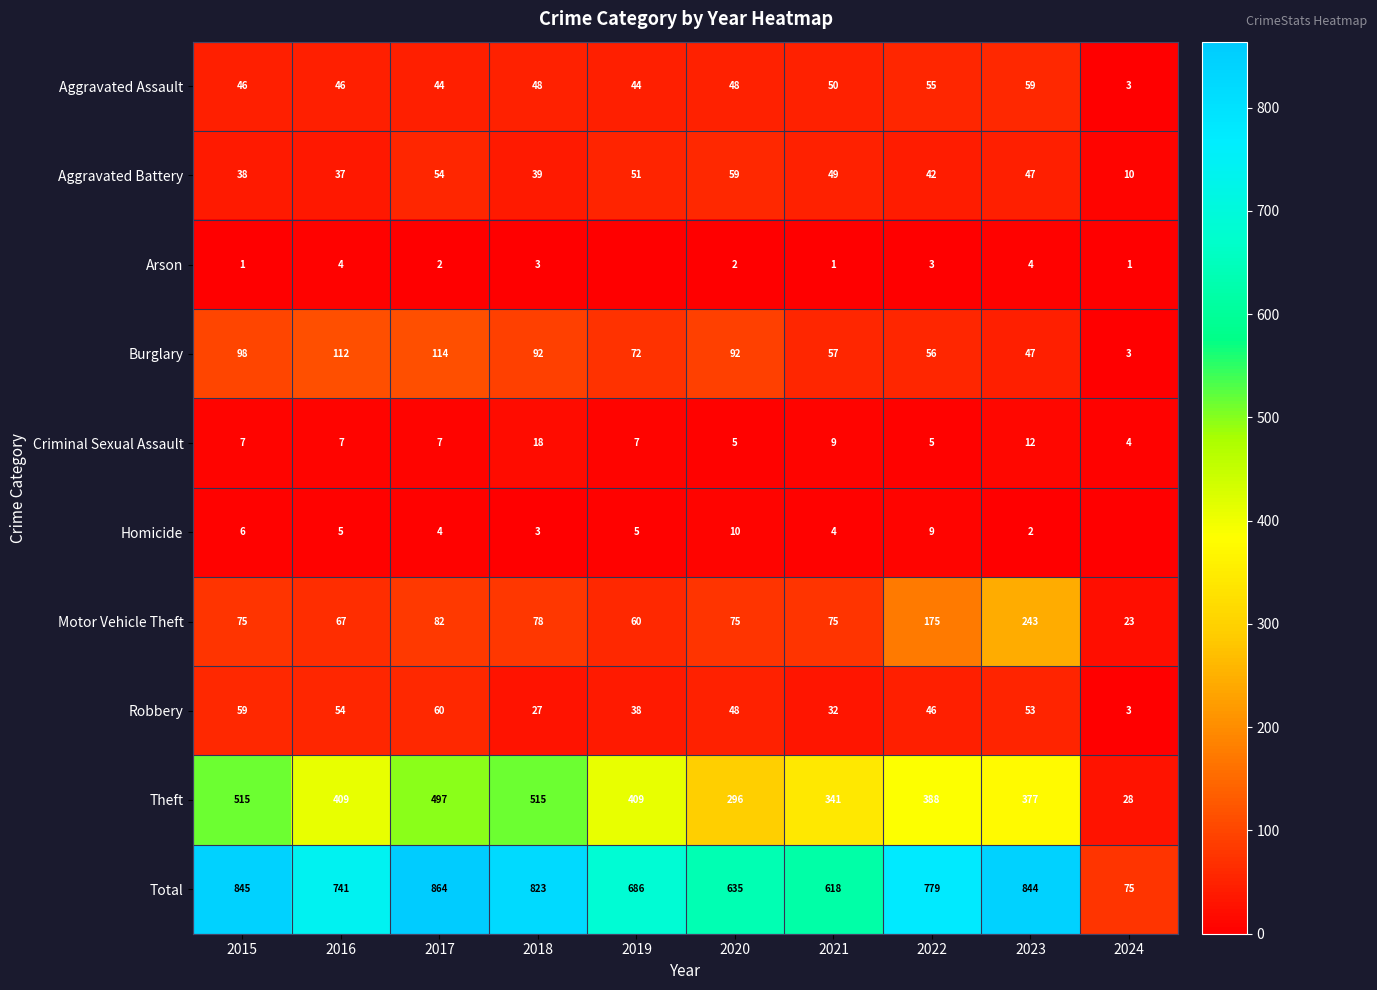

Which category has the highest value in the Burglary series?

2017